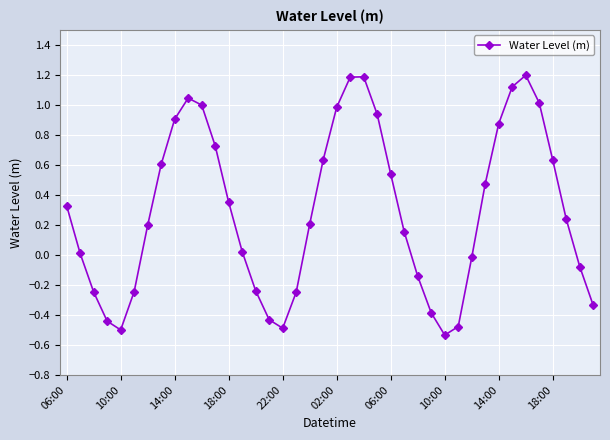

How many values are below 0?

15